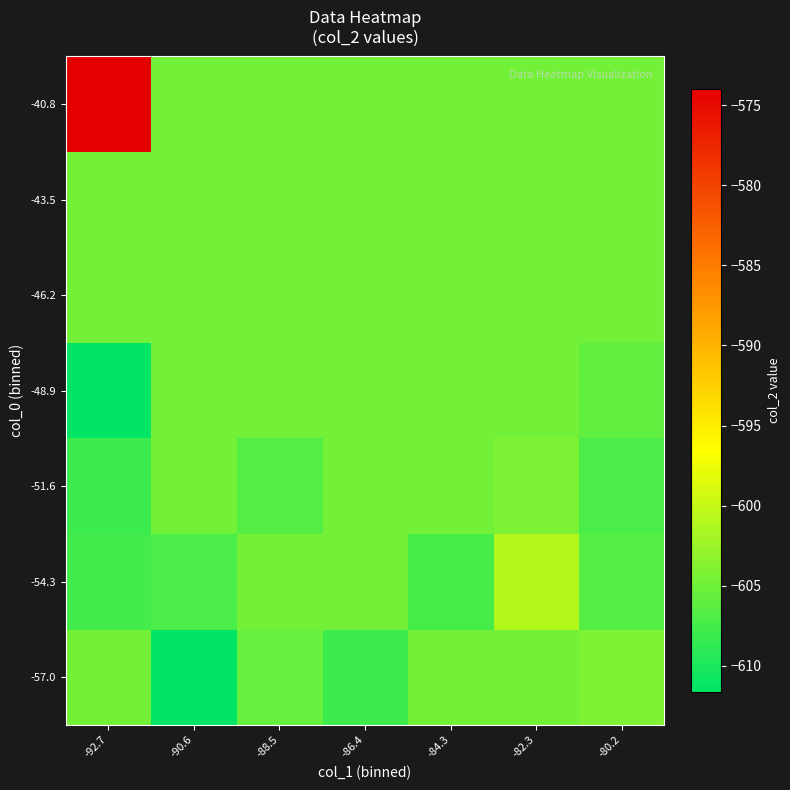

Reading right to left, extract all data points from this chart.

-57.0: -80.2=-604.1	-82.3=-604.8	-84.3=-604.8	-86.4=-607.9	-88.5=-605.6	-90.6=-611.6	-92.7=-604.8
-54.3: -80.2=-606.5	-82.3=-601.0	-84.3=-607.4	-86.4=-604.8	-88.5=-604.8	-90.6=-607.1	-92.7=-607.7
-51.6: -80.2=-607.2	-82.3=-604.2	-84.3=-604.8	-86.4=-604.8	-88.5=-606.6	-90.6=-604.8	-92.7=-608.1
-48.9: -80.2=-605.9	-82.3=-604.8	-84.3=-604.8	-86.4=-604.8	-88.5=-604.8	-90.6=-604.8	-92.7=-611.7
-46.2: -80.2=-604.8	-82.3=-604.8	-84.3=-604.8	-86.4=-604.8	-88.5=-604.8	-90.6=-604.8	-92.7=-604.8
-43.5: -80.2=-604.8	-82.3=-604.8	-84.3=-604.8	-86.4=-604.8	-88.5=-604.8	-90.6=-604.8	-92.7=-604.8
-40.8: -80.2=-604.8	-82.3=-604.8	-84.3=-604.8	-86.4=-604.8	-88.5=-604.8	-90.6=-604.8	-92.7=-574.0